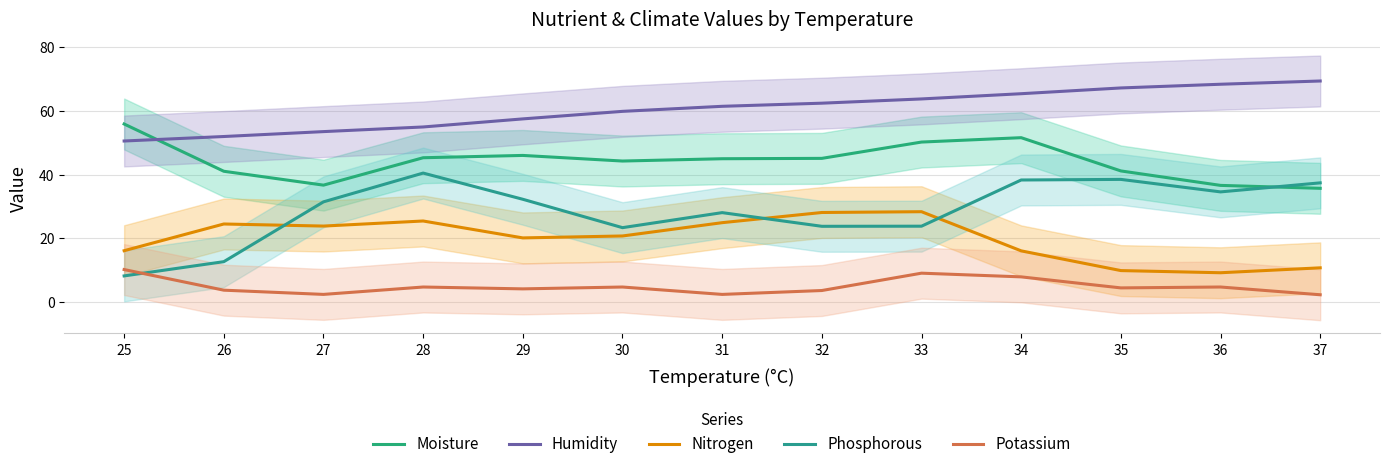

Which label corresponds to the smallest value in the chart?

37